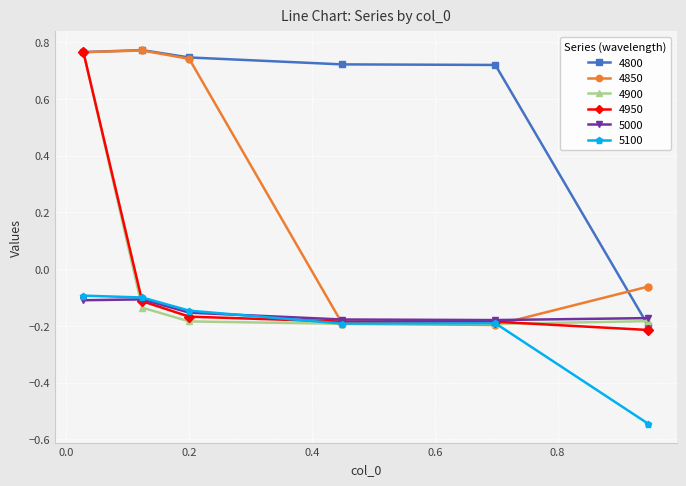

True or false: 4950 has more than 2 points higher than both neighbors.

False